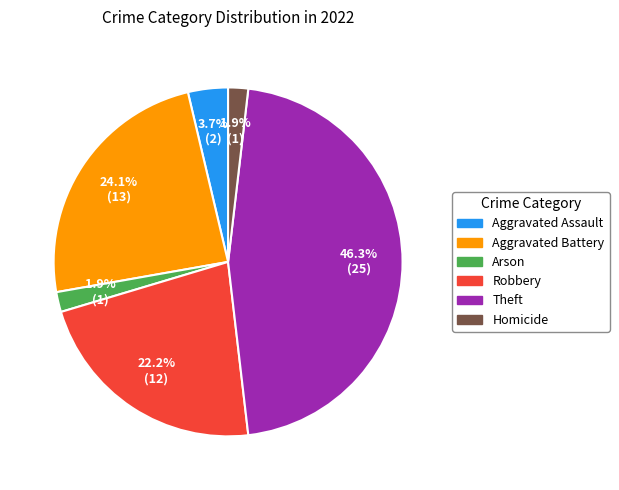

What percentage is the Homicide slice, to the nearest percent?

2%